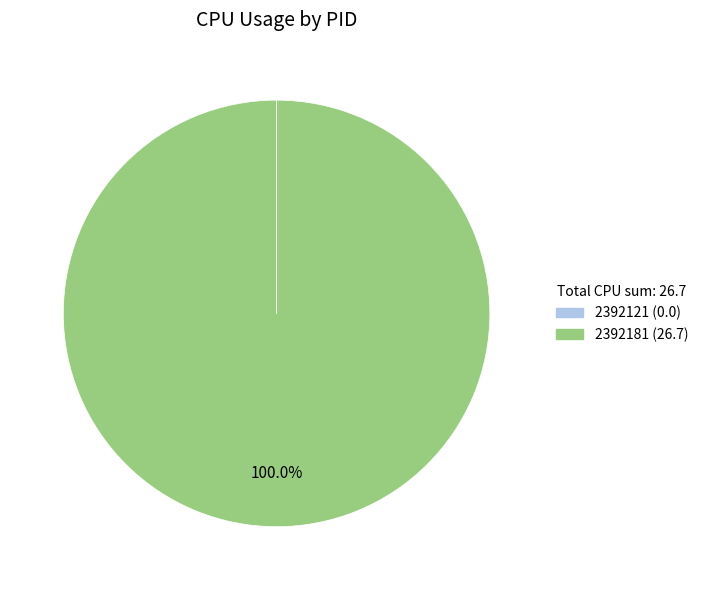

What is the largest slice in the pie chart?

2392181